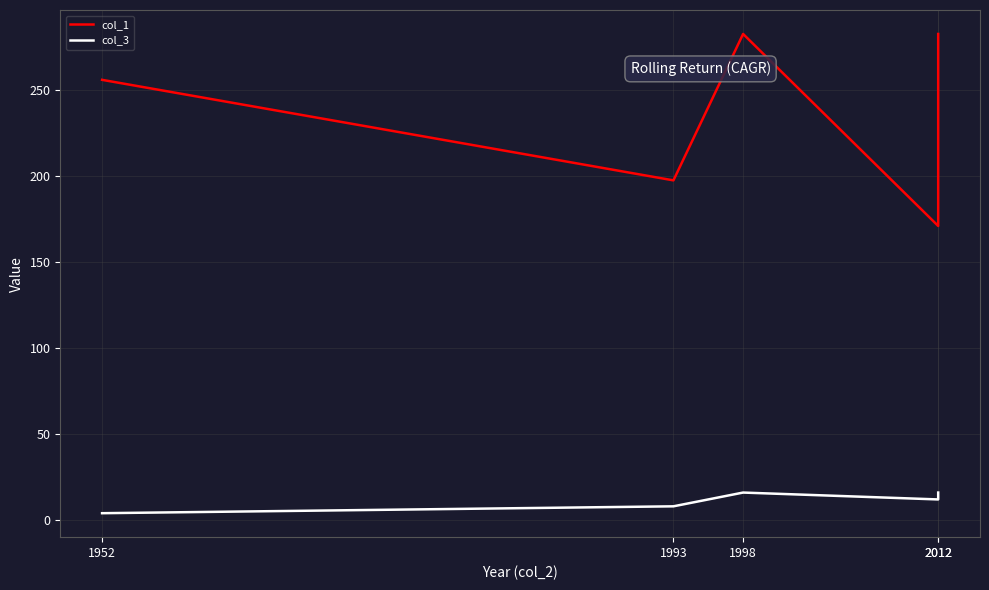

Reading right to left, transcribe all the data shown in this chart.

col_1: 282.7	171.0	282.7	197.5	256.0
col_3: 16.0	12.0	16.0	8.0	4.0